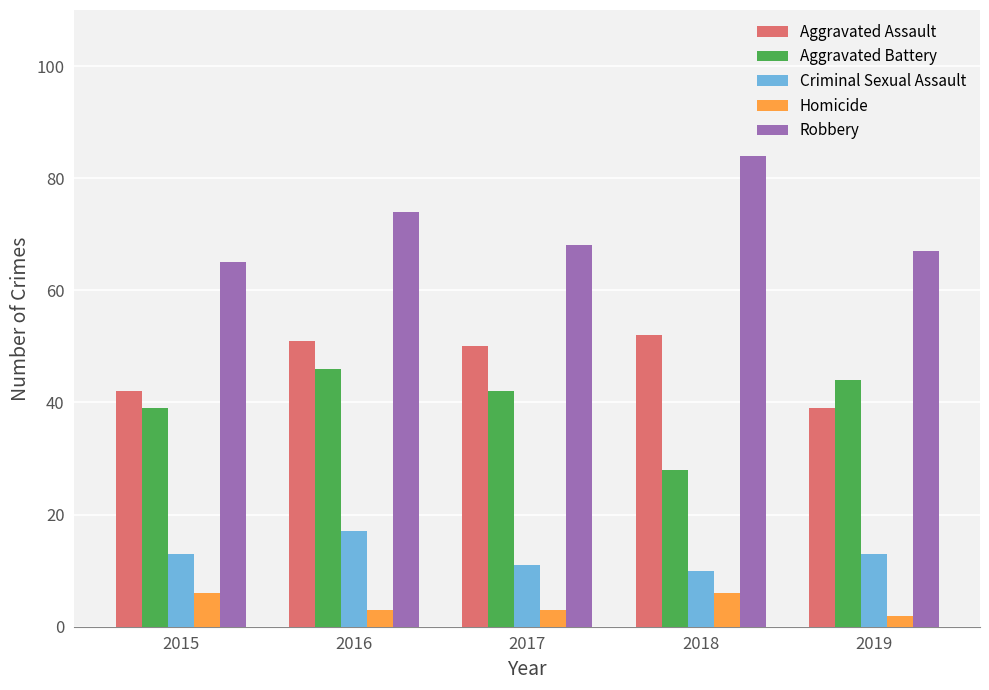

List the labels in order of Robbery value, smallest first.

2015, 2019, 2017, 2016, 2018